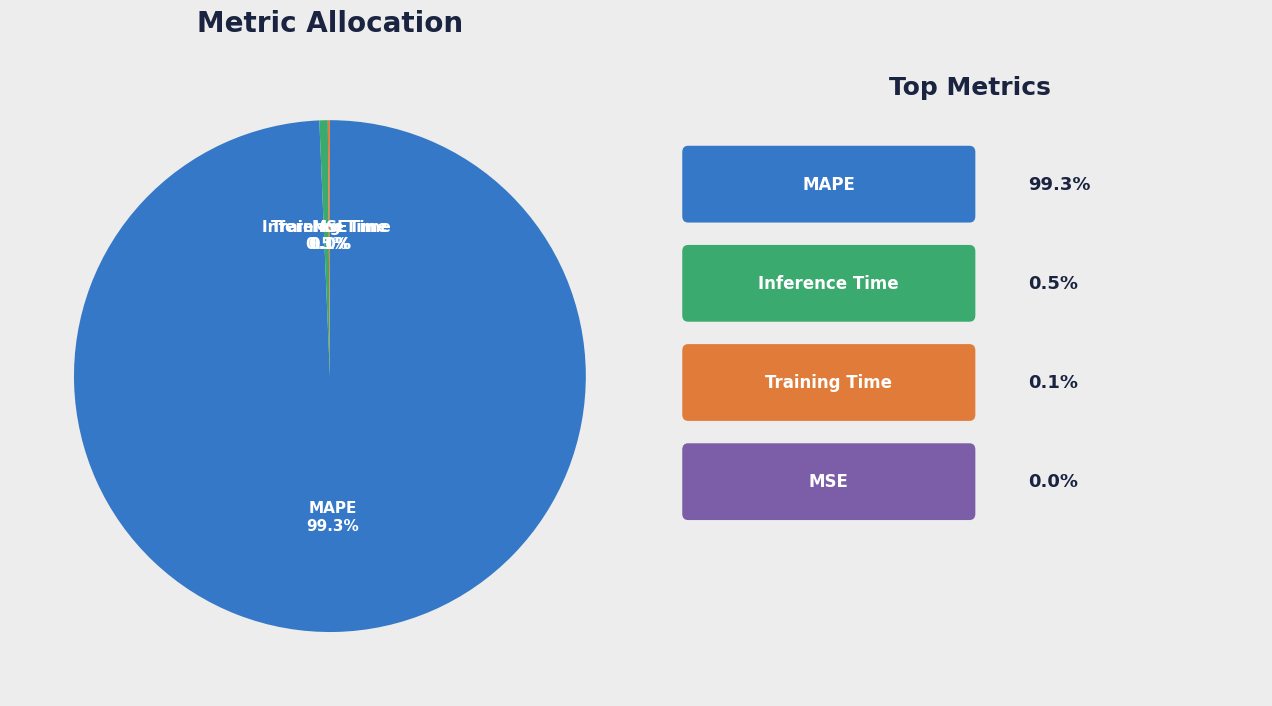

What is the largest slice in the pie chart?

MAPE